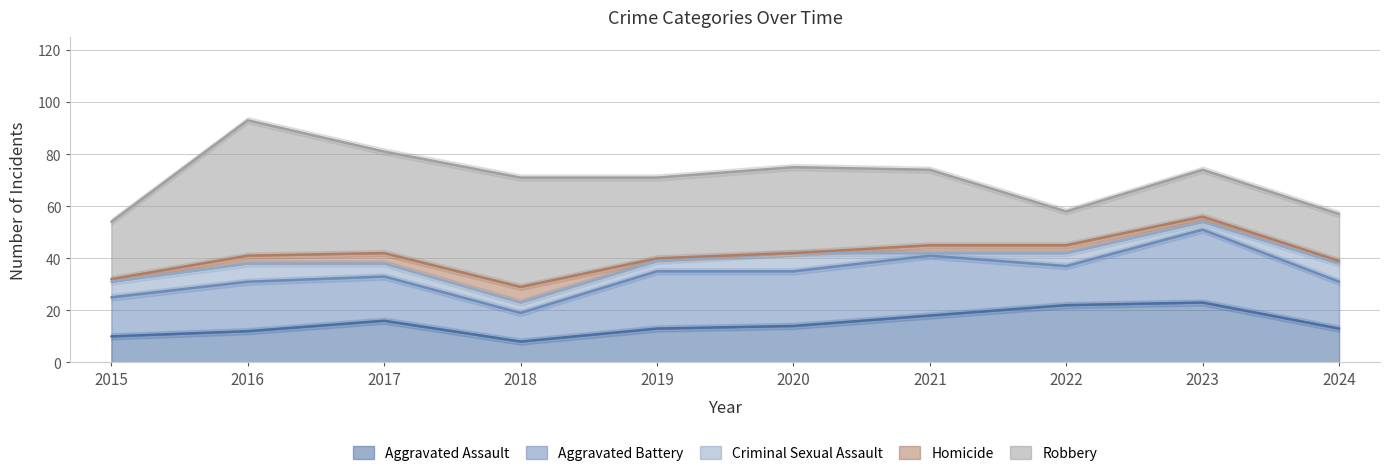

What is the difference between the maximum and minimum values in the Aggravated Battery series?

17